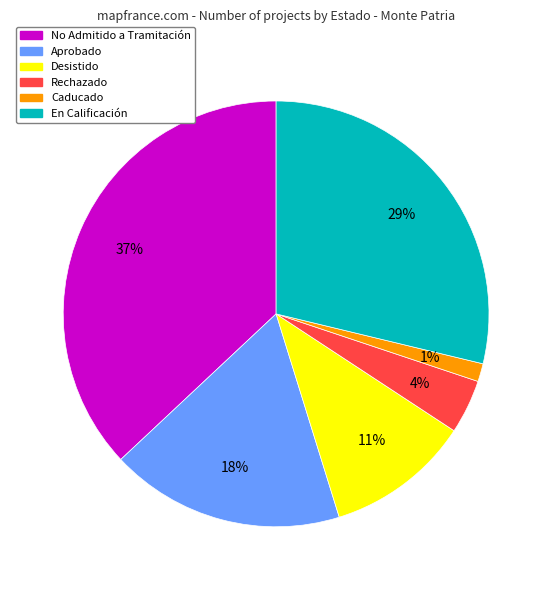

Does any single category account for the majority?

No